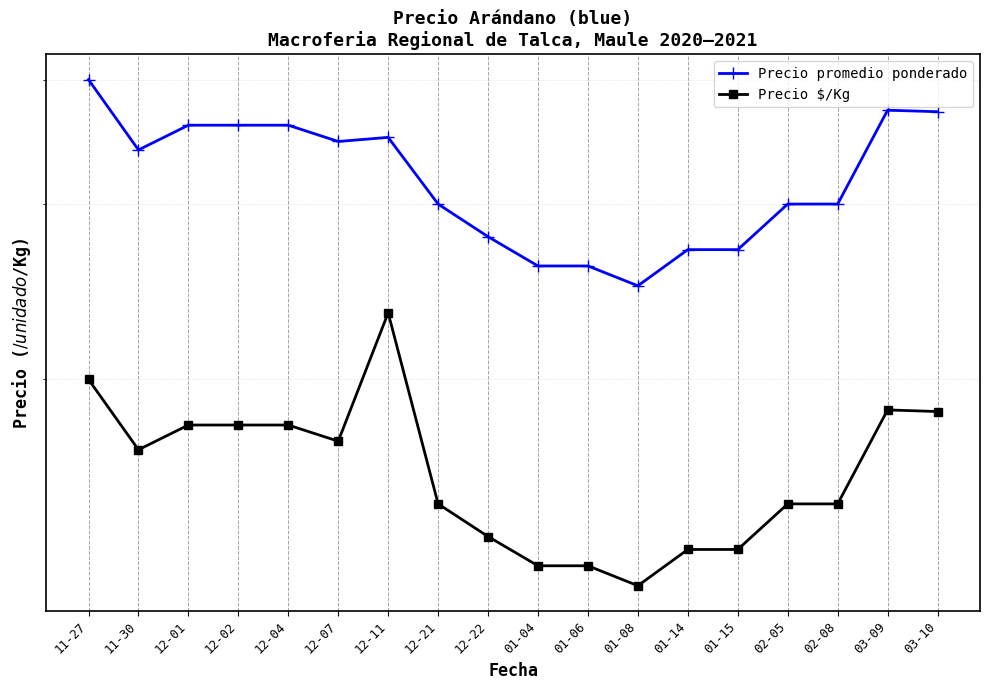

True or false: Precio promedio ponderado has a value of 1760.8 at 01-06.

False